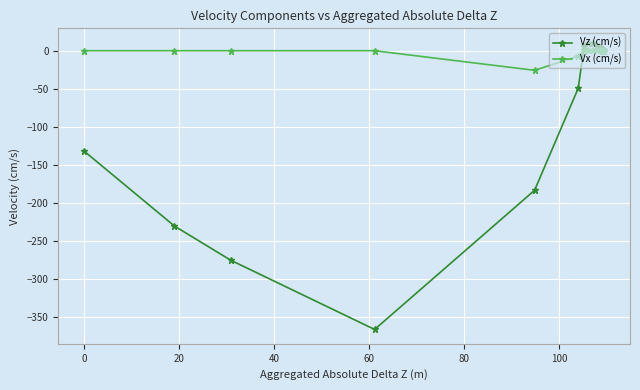

Which series has the largest total across all categories?

Vx (cm/s)